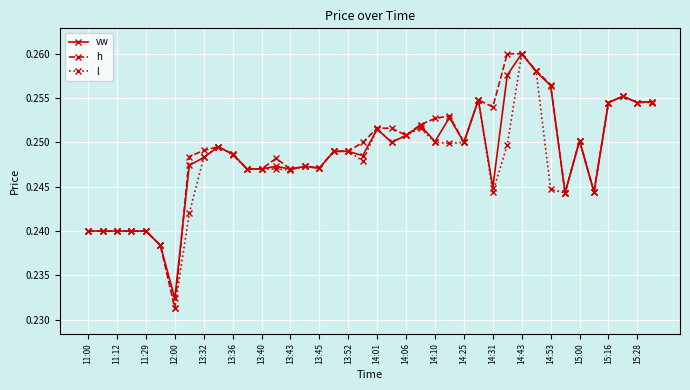

Does the chart have visible grid lines?

Yes